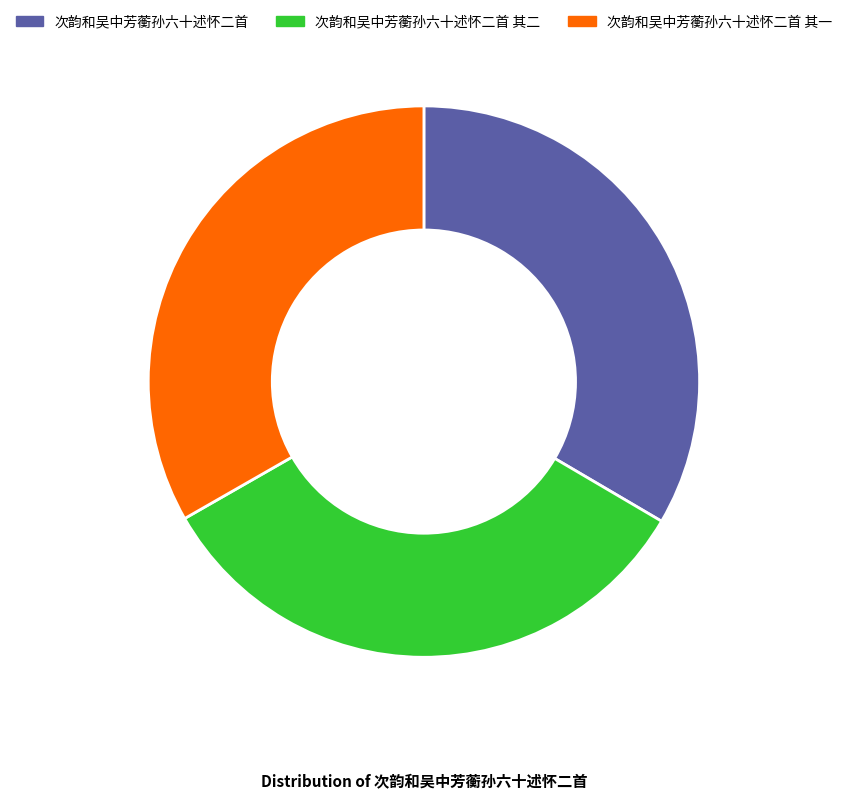

Does any single category account for the majority?

No